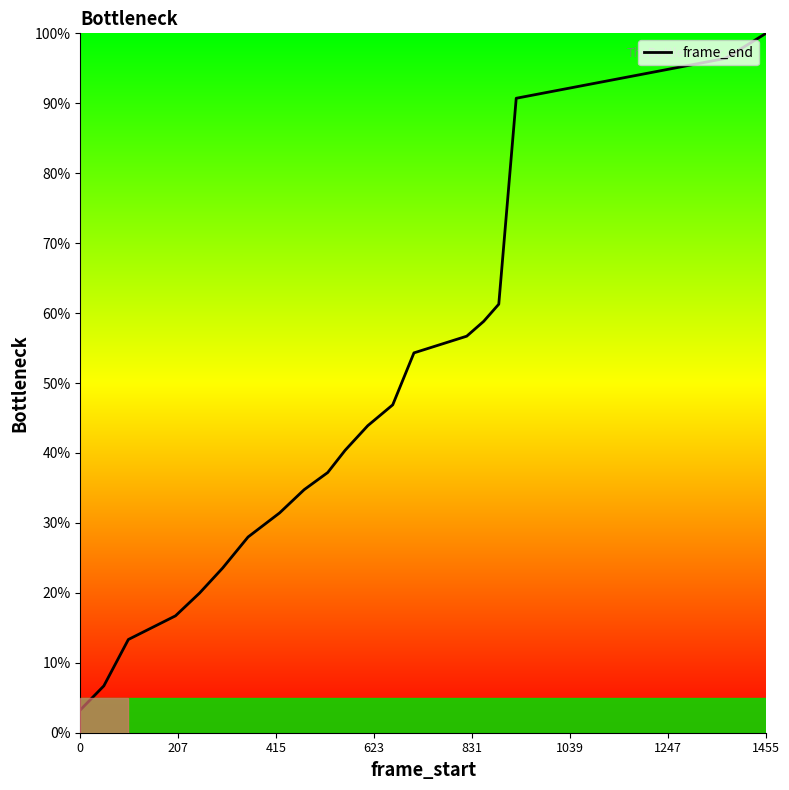

What is the average value?

43.2